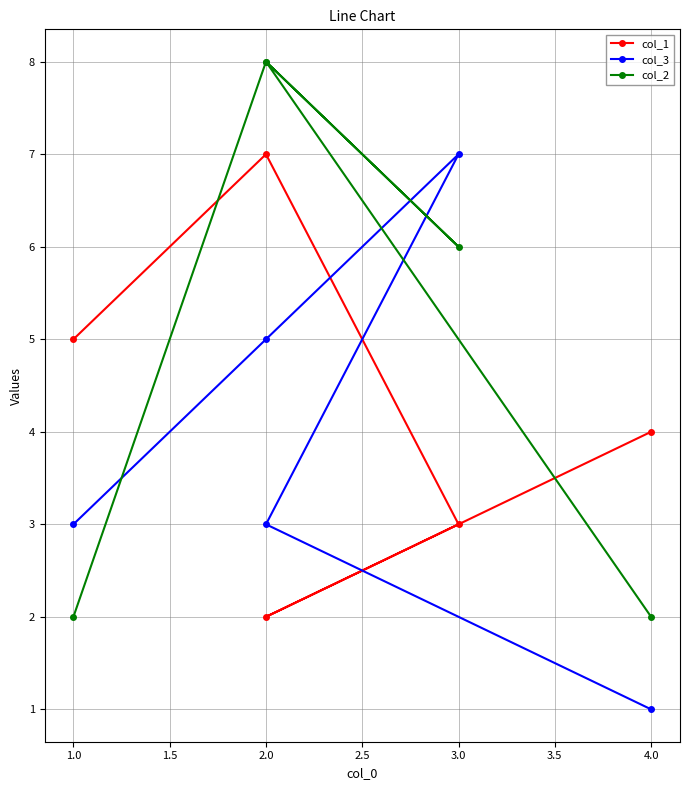

What is the highest value of the col_2 series?

8